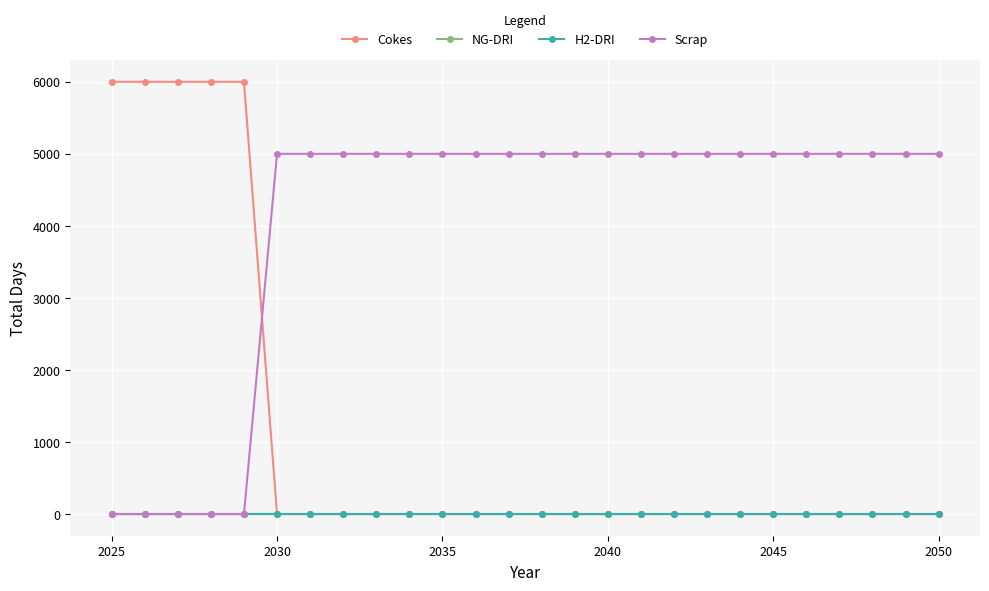

Rank the series by their maximum value, from lowest to highest.

NG-DRI, H2-DRI, Scrap, Cokes